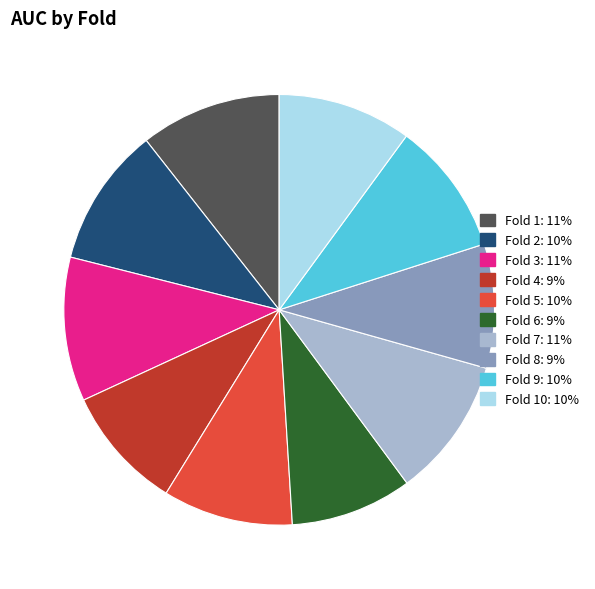

Does Fold 1: 11% represent more than half of the total?

No